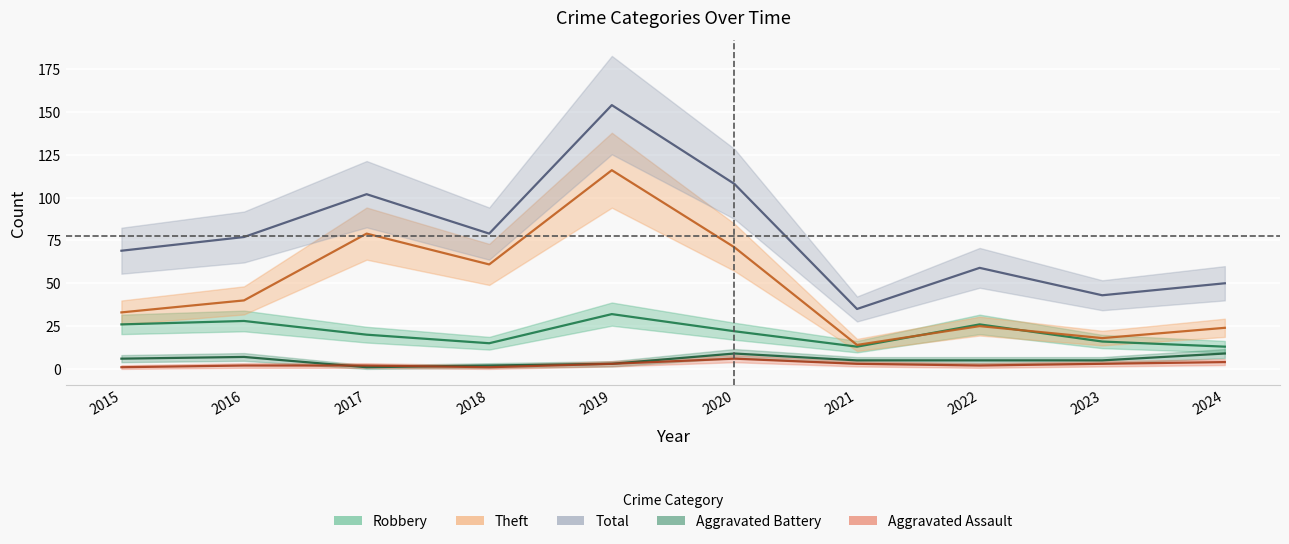

True or false: Aggravated Assault and Robbery intersect in this chart.

False